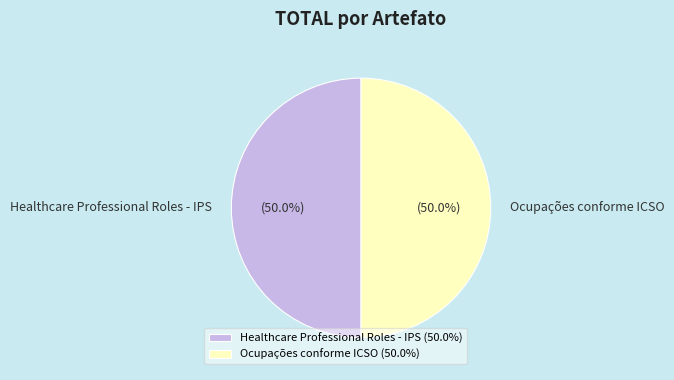

How many segments does this pie chart have?

2